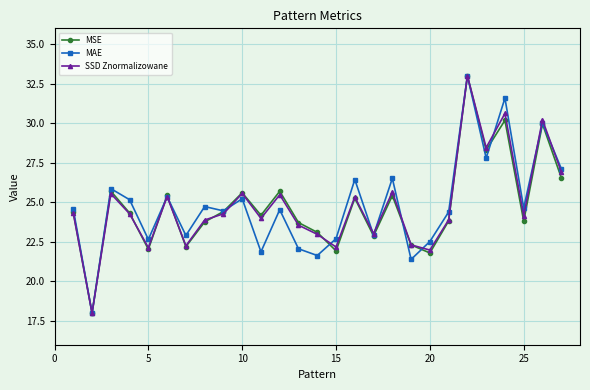

True or false: MSE and MAE cross at least once.

True